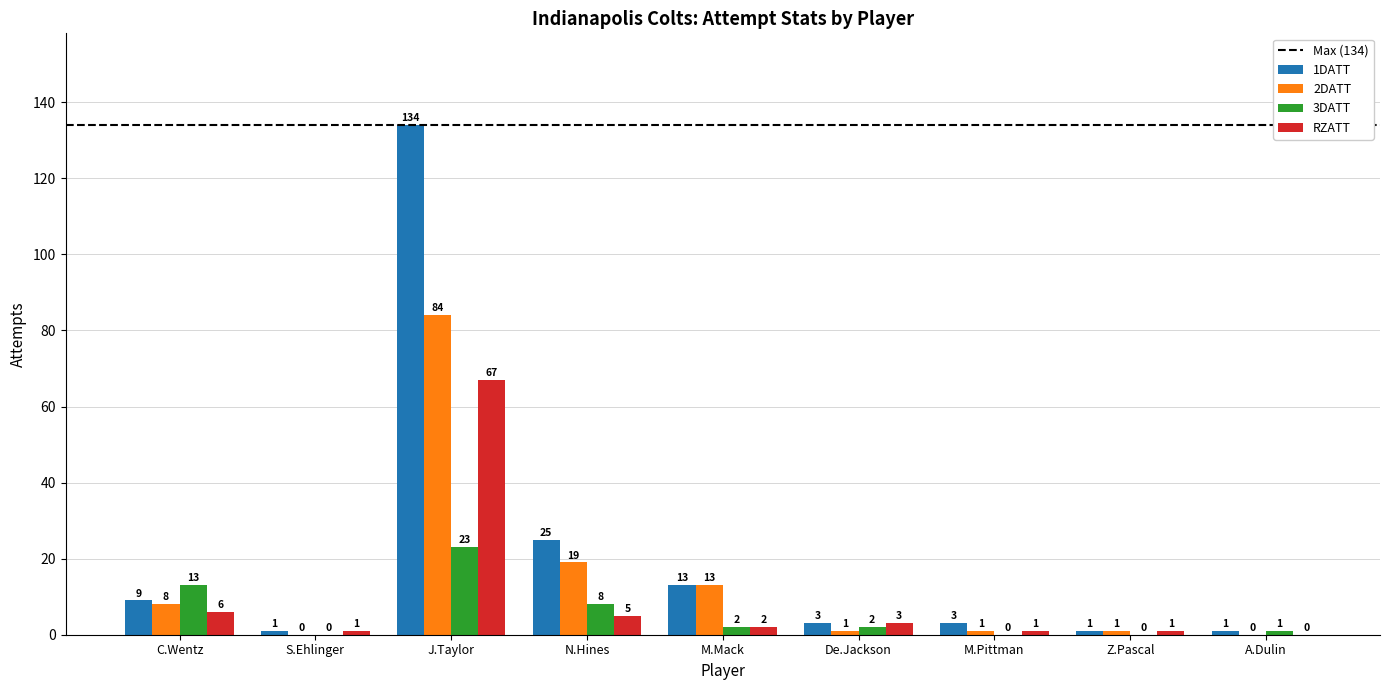

How many groups of bars are there?

9